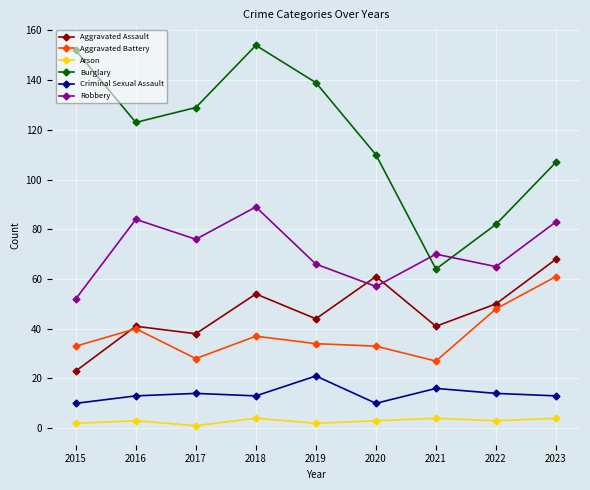

The Burglary series shows 82 at 2022. True or false?

True